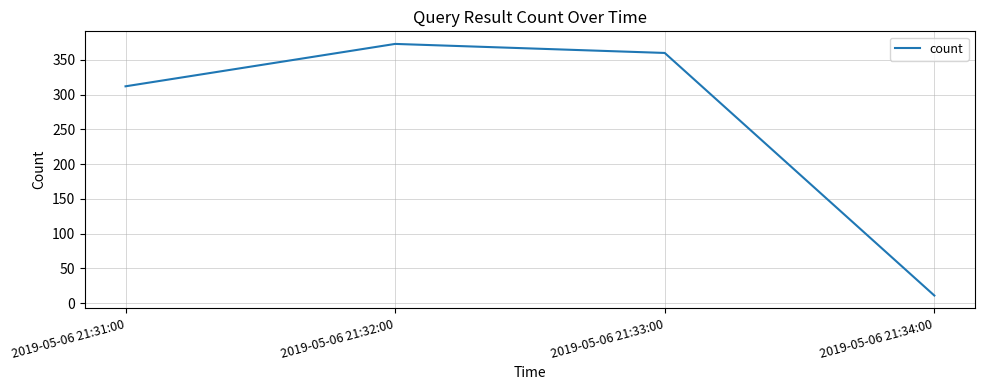

True or false: there are more than 1 points higher than both neighbors.

False